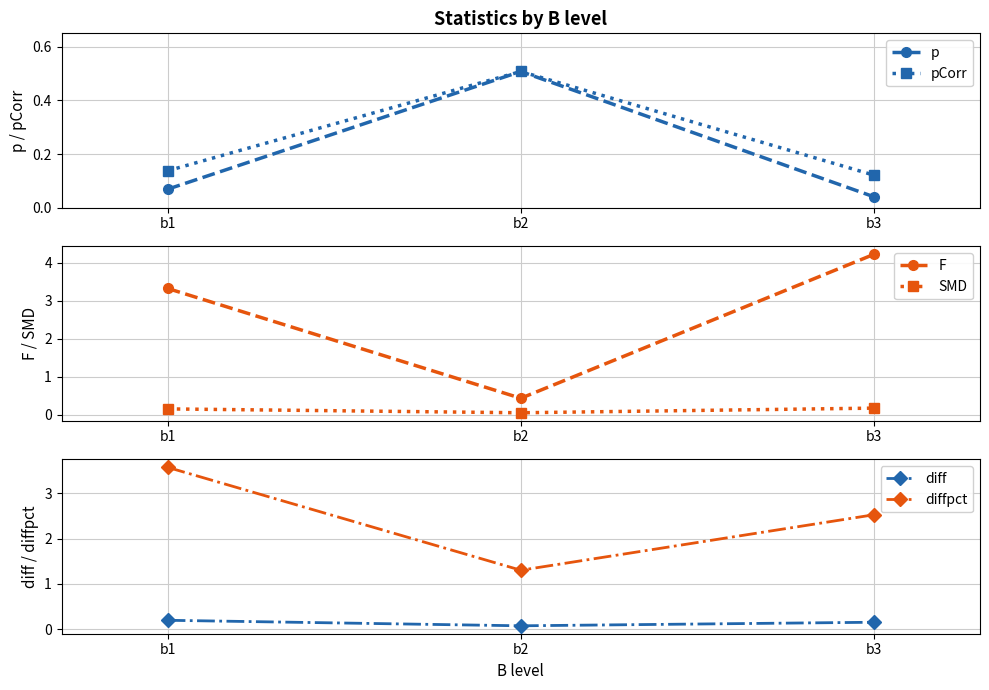

True or false: diffpct has a value of 1.1 at b1.

False